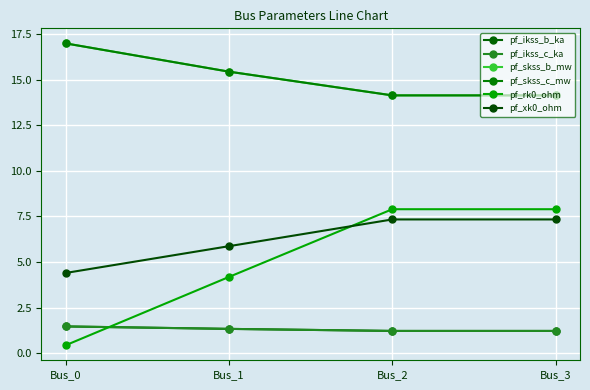

Is this an area chart (filled region under the line)?

No